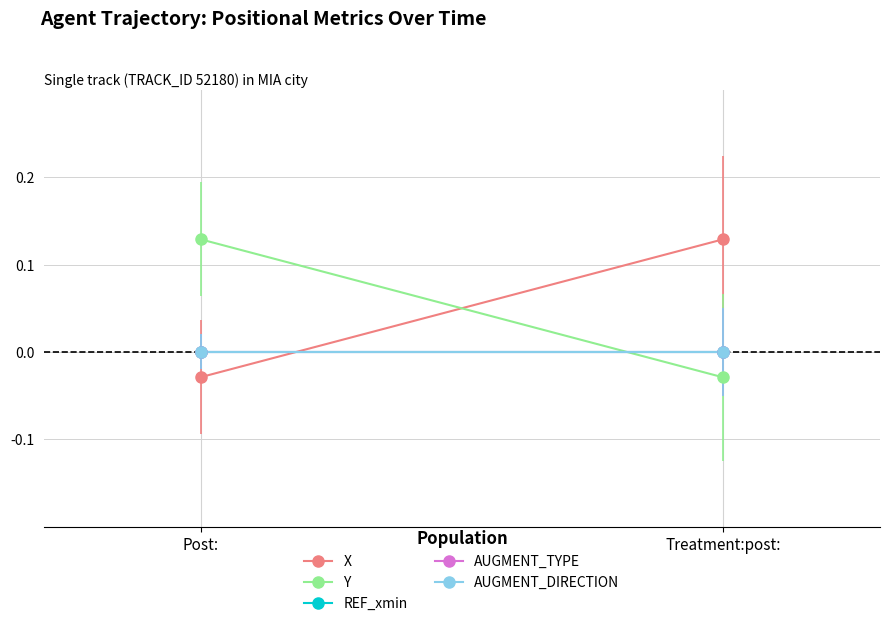

Which series has the largest total across all categories?

X